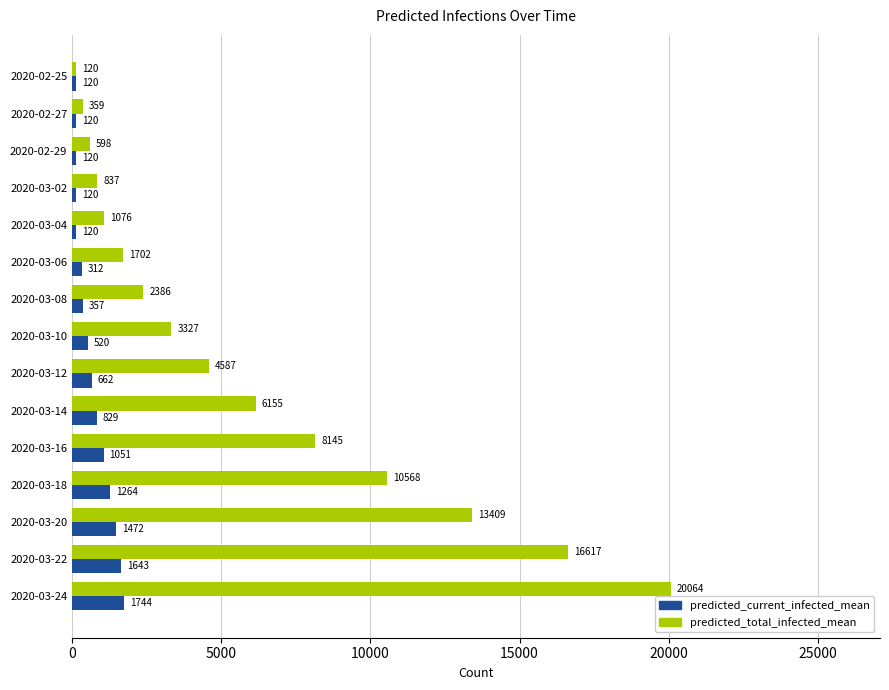

Which series has the largest range (max minus min)?

predicted_total_infected_mean